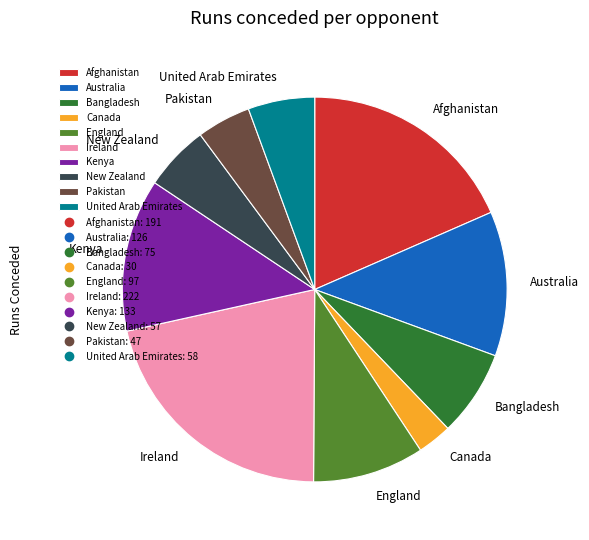

Approximately how many times larger is the value at United Arab Emirates compared to New Zealand?

1.0